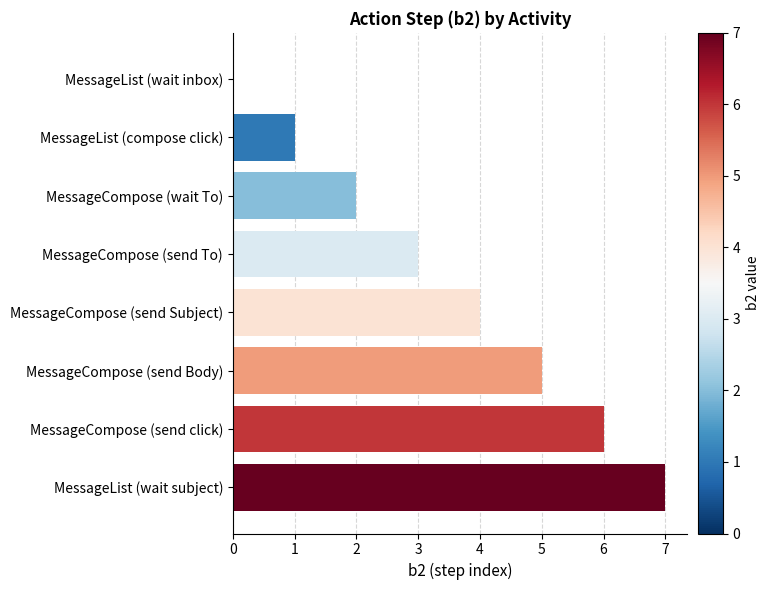

What is the greatest value displayed?

7